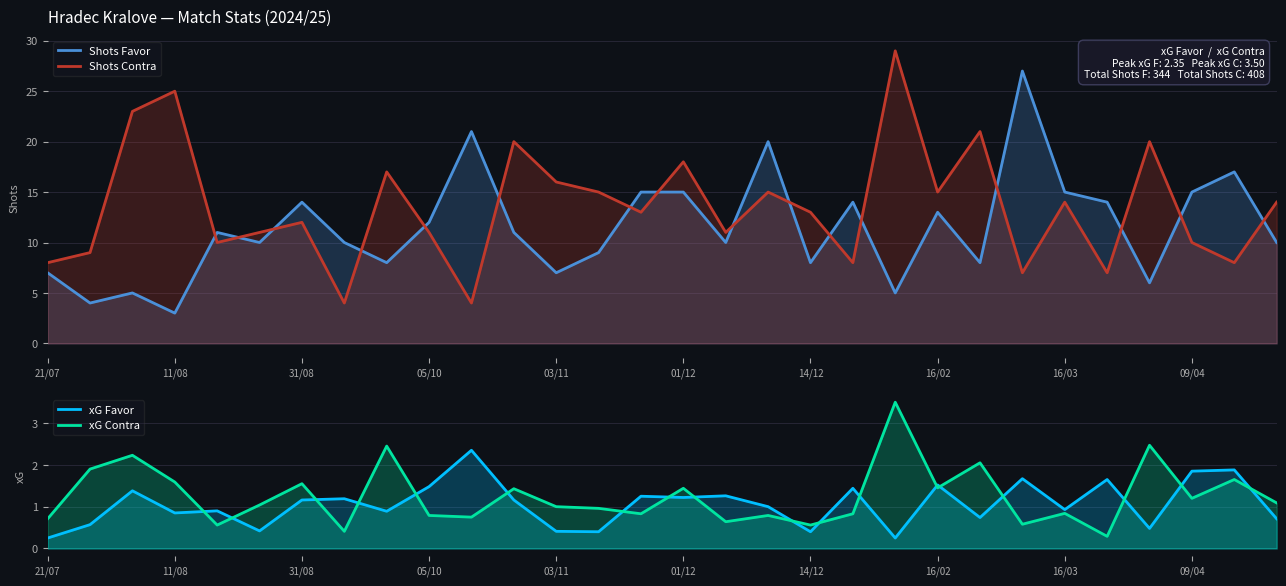

Reading right to left, what are all the values shown in this chart?

Shots Favor: 10.0	17.0	15.0	6.0	14.0	15.0	27.0	8.0	13.0	5.0	14.0	8.0	20.0	10.0	15.0	15.0	9.0	7.0	11.0	21.0	12.0	8.0	10.0	14.0	10.0	11.0	3.0	5.0	4.0	7.0
Shots Contra: 14.0	8.0	10.0	20.0	7.0	14.0	7.0	21.0	15.0	29.0	8.0	13.0	15.0	11.0	18.0	13.0	15.0	16.0	20.0	4.0	11.0	17.0	4.0	12.0	11.0	10.0	25.0	23.0	9.0	8.0
xG Favor: 0.7	1.9	1.9	0.5	1.6	0.9	1.7	0.7	1.5	0.2	1.4	0.4	1.0	1.3	1.2	1.2	0.4	0.4	1.2	2.4	1.5	0.9	1.2	1.2	0.4	0.9	0.8	1.4	0.6	0.2
xG Contra: 1.1	1.6	1.2	2.5	0.3	0.8	0.6	2.0	1.4	3.5	0.8	0.6	0.8	0.6	1.4	0.8	1.0	1.0	1.4	0.8	0.8	2.5	0.4	1.6	1.0	0.6	1.6	2.2	1.9	0.7